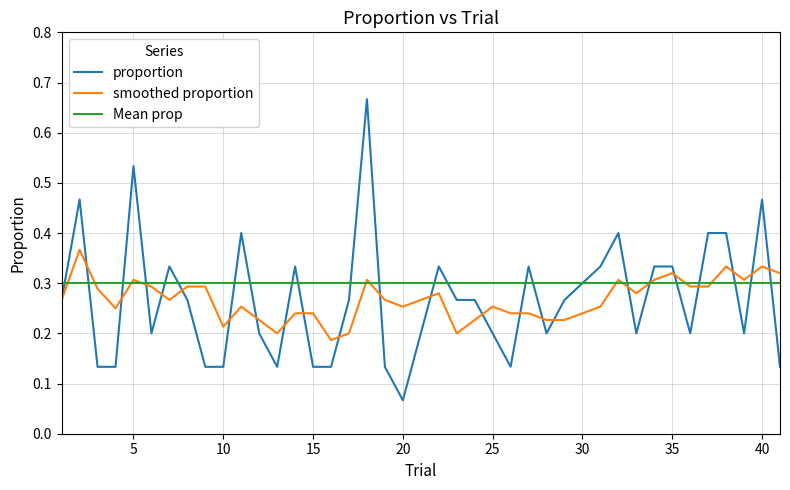

Rank the series by their maximum value, from lowest to highest.

Mean prop, smoothed proportion, proportion